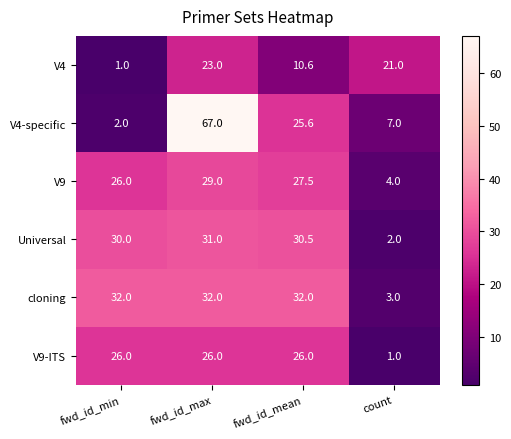

Which series has the largest range (max minus min)?

V4-specific